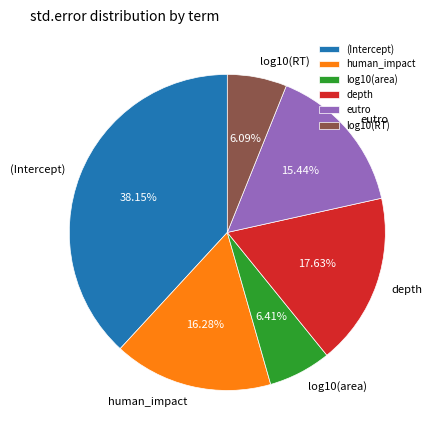

Is the sum of log10(RT) and eutro greater than half?

No